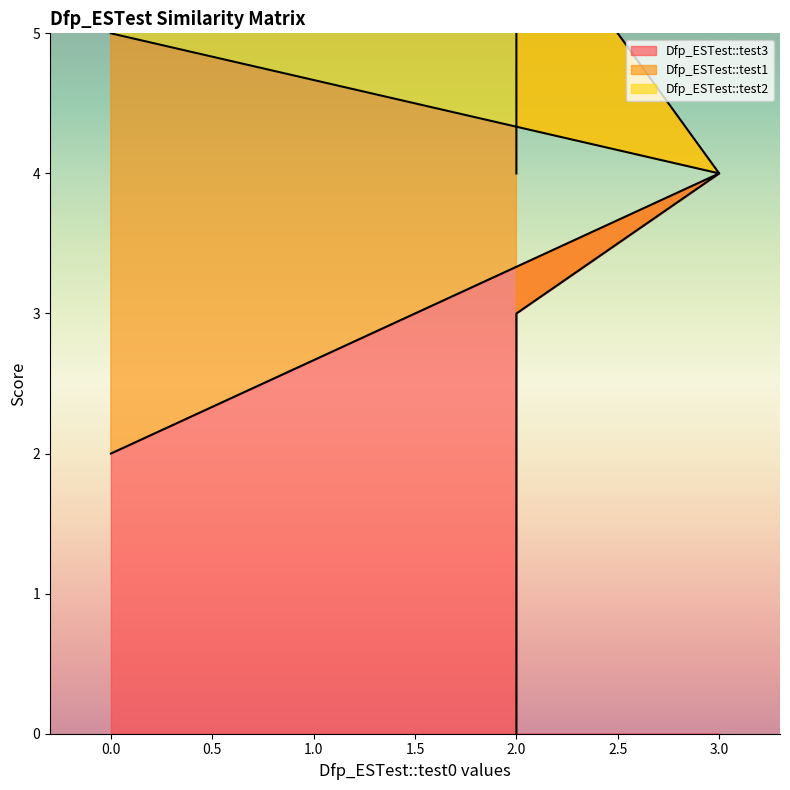

What is the total value across all series at 0.0?

7